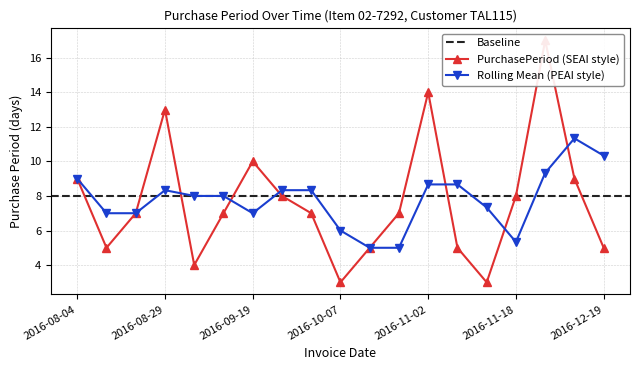

What is the difference between the values at 2016-09-09 and 2016-09-19?

3